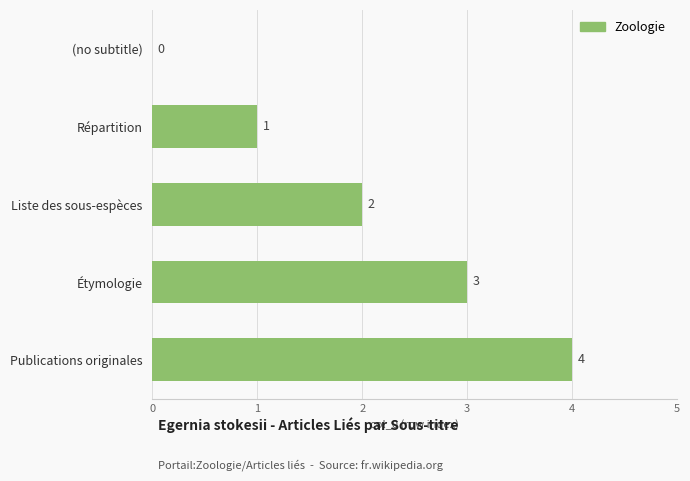

What is the change in value from Liste des sous-espèces to Publications originales?

+2